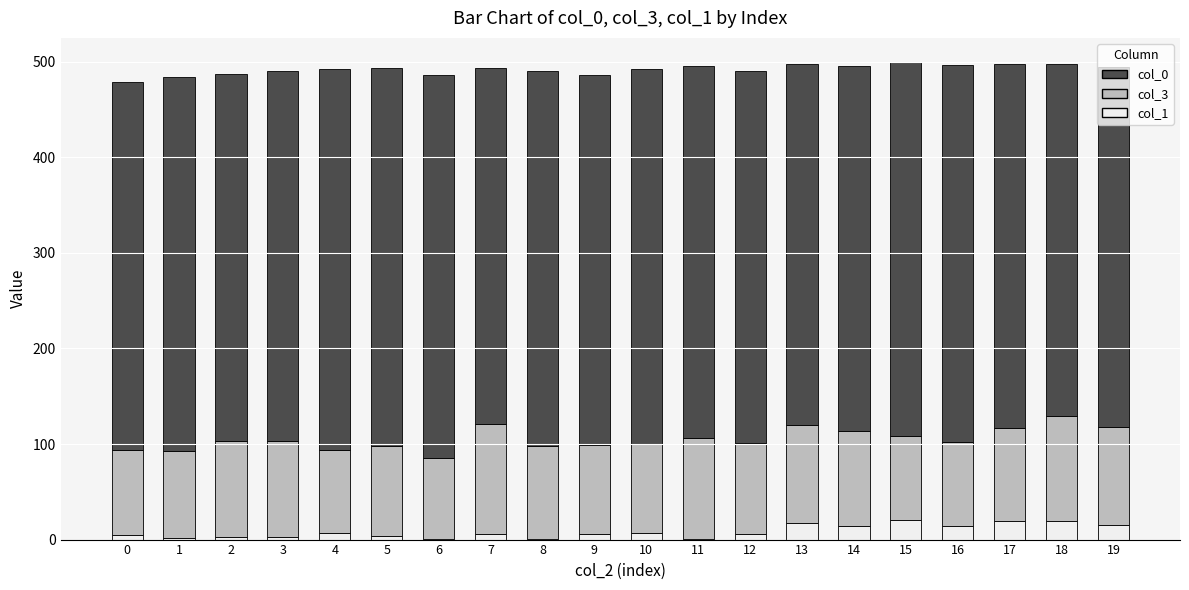

At which category is the sum across all series the highest?

15